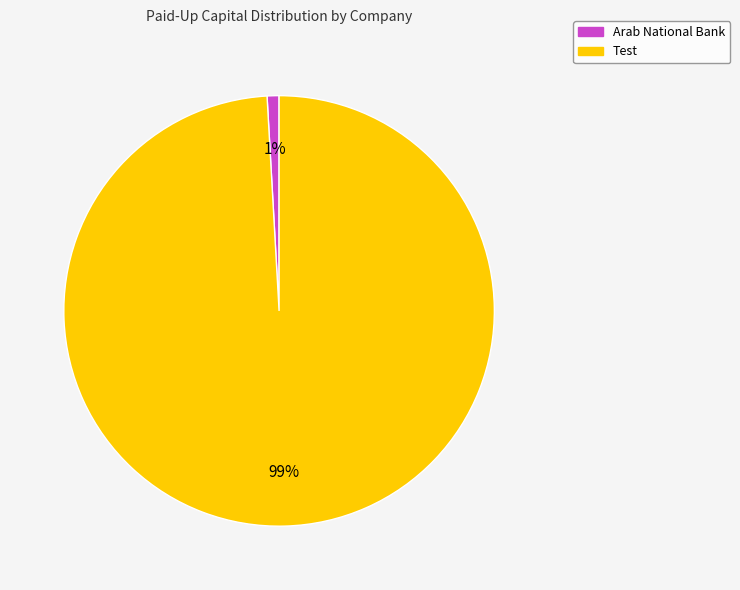

To the nearest percent, what is the combined percentage of Test and Arab National Bank?

100%